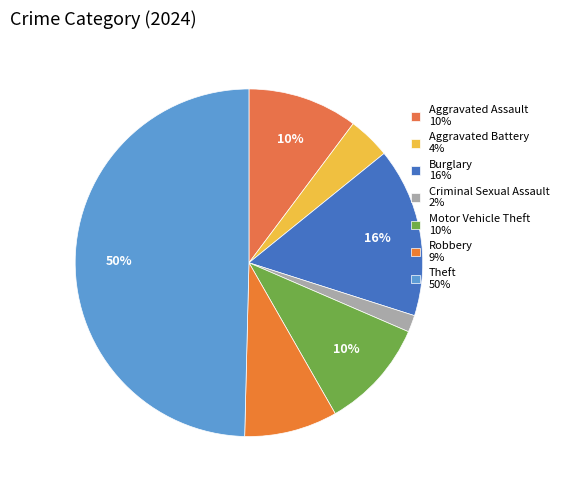

Rank the categories by value from highest to lowest.

Theft, Burglary, Aggravated Assault, Motor Vehicle Theft, Robbery, Aggravated Battery, Criminal Sexual Assault